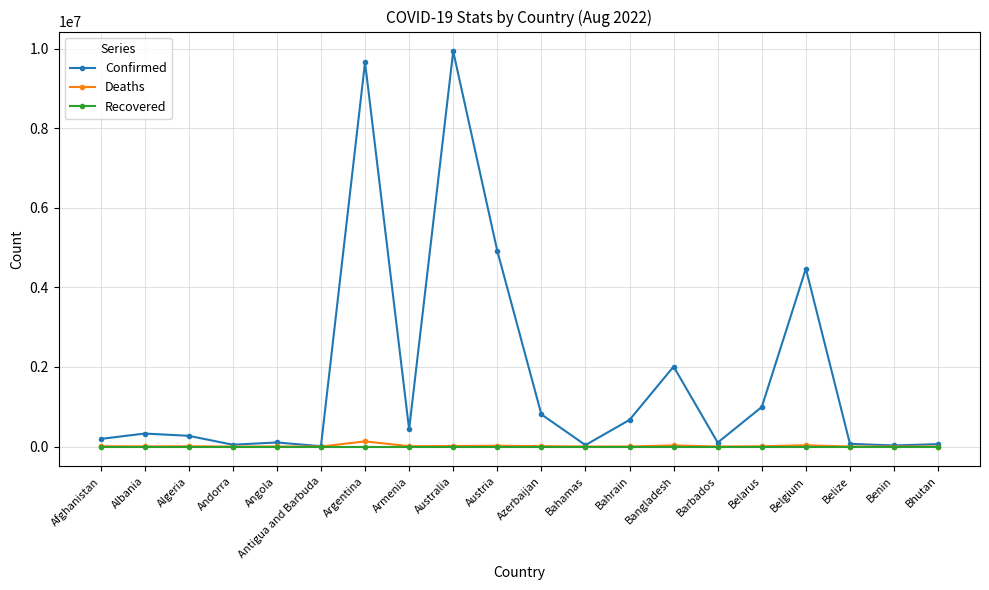

Which series has the largest range (max minus min)?

Confirmed